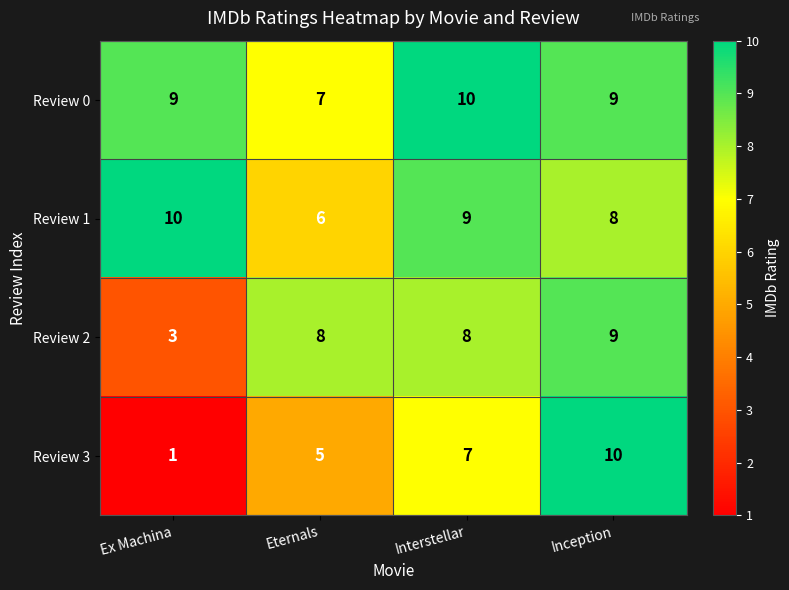

At how many categories does at least one series exceed 3?

4